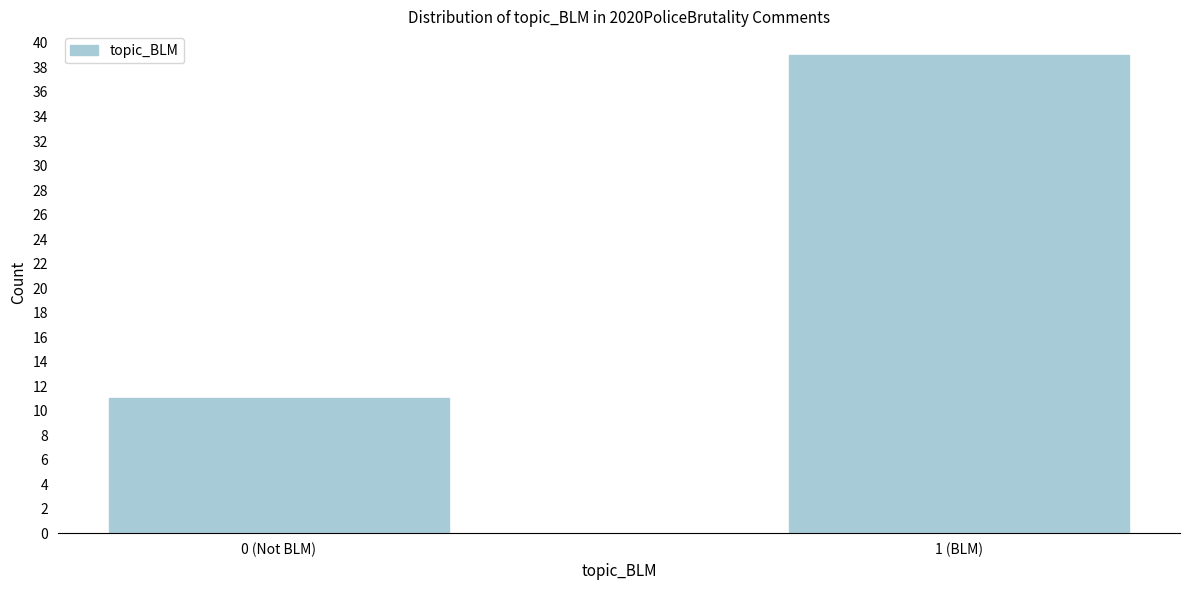

Reading right to left, extract all data points from this chart.

1 (BLM)=39	0 (Not BLM)=11